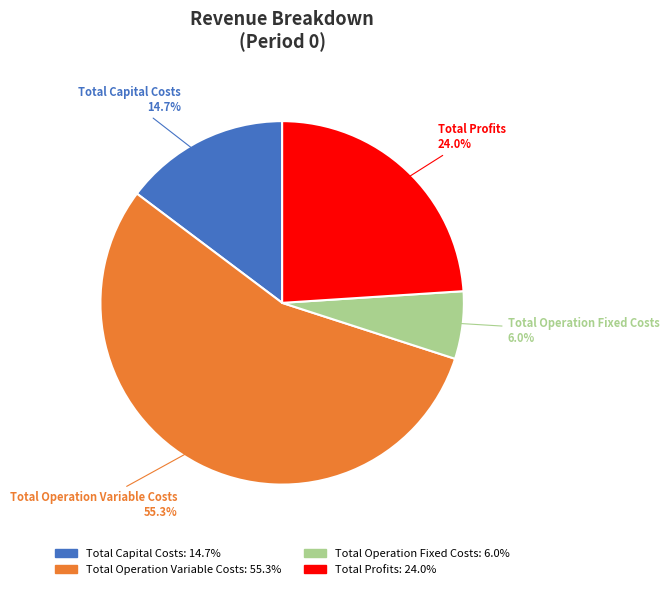

To the nearest percent, what portion does Total Profits represent?

24%